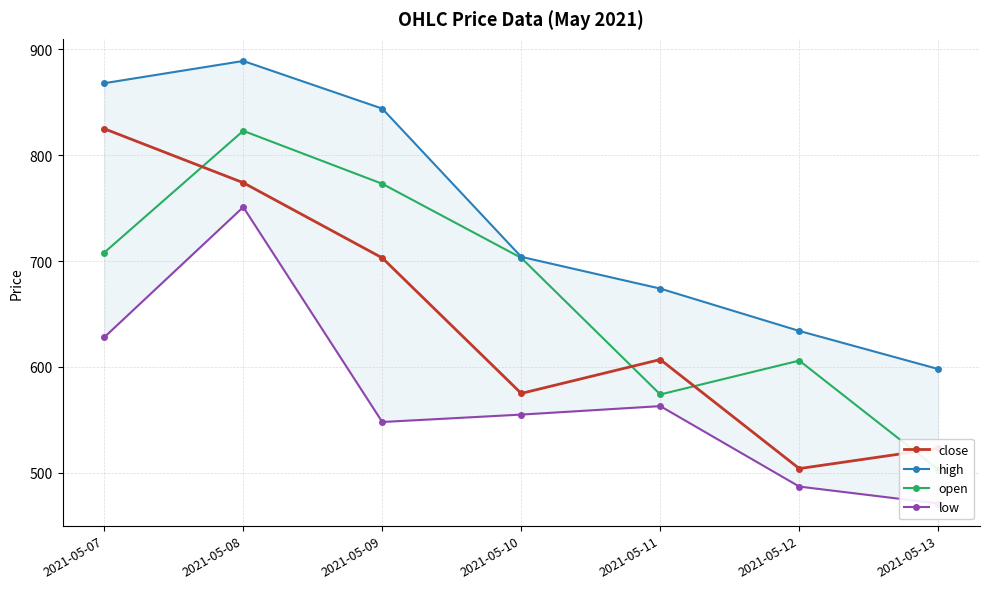

Is the value of open at 2021-05-13 greater than the value of low at 2021-05-11?

No